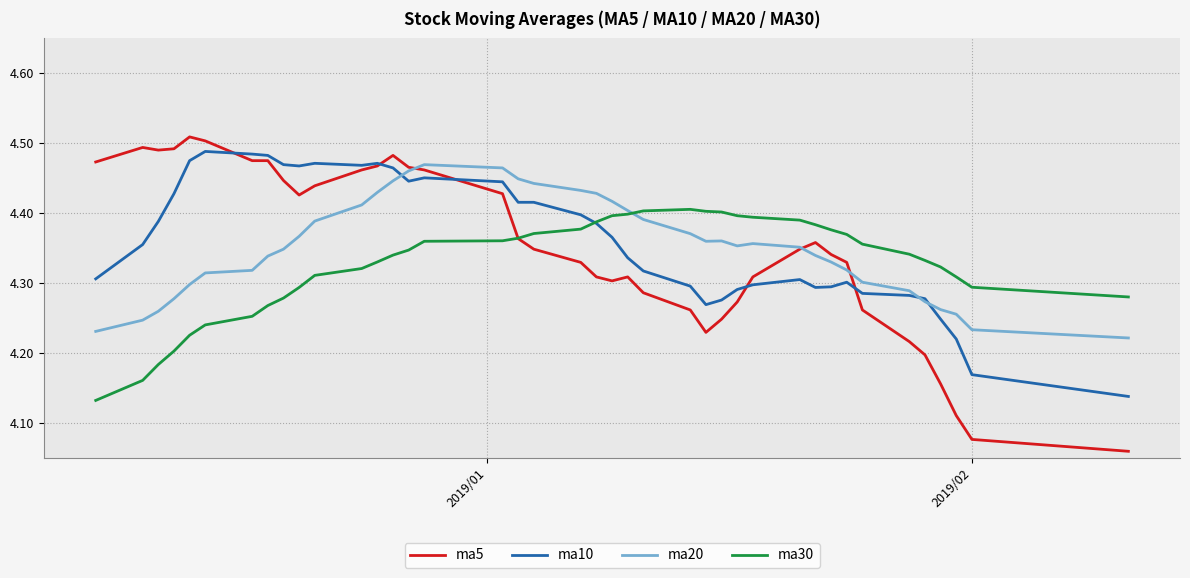

Which series has the widest spread of values?

ma5